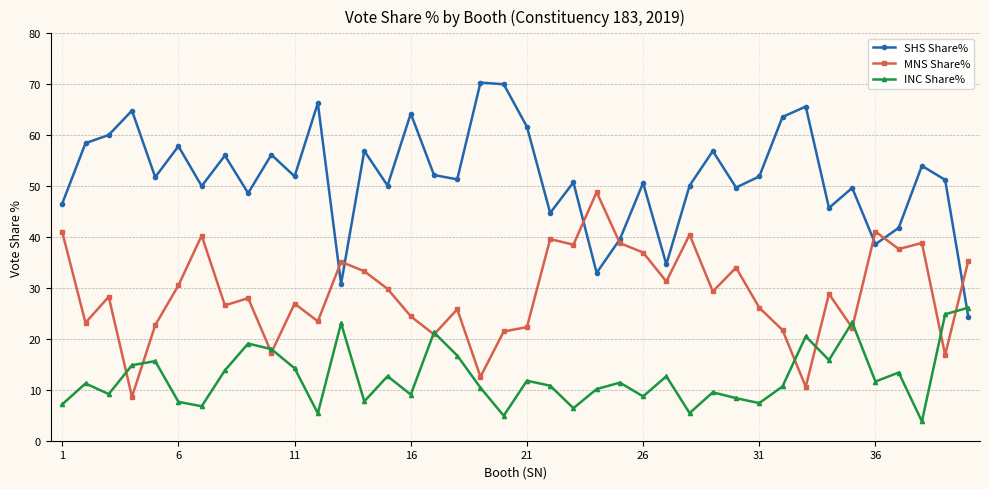

In INC Share%, how many points are higher than both neighbors (excluding endpoints)?

13